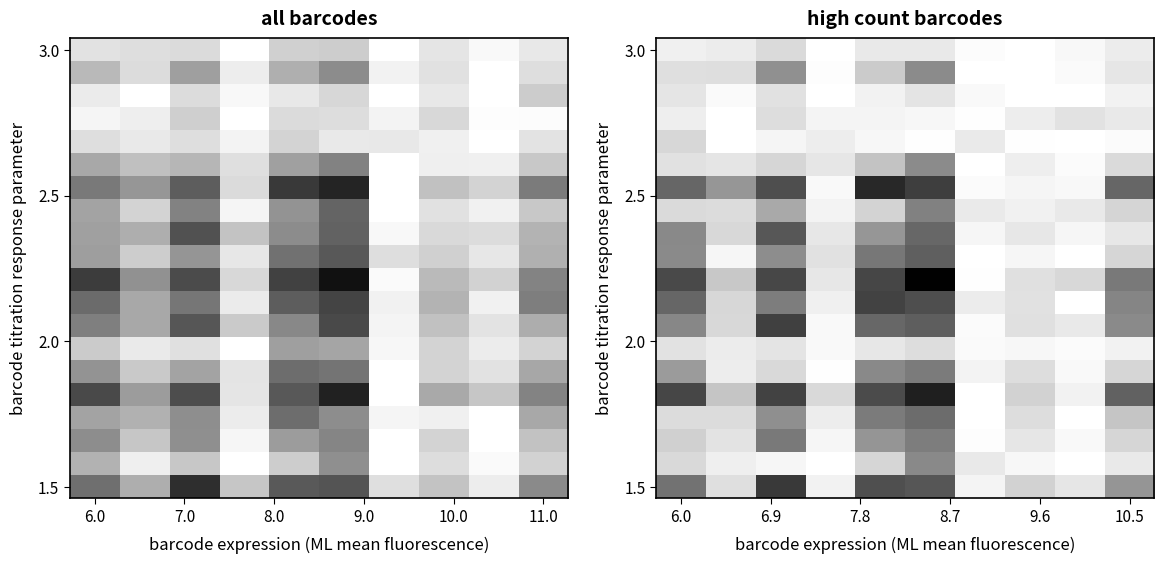

What is the total value across all series at 9.0?

1.0